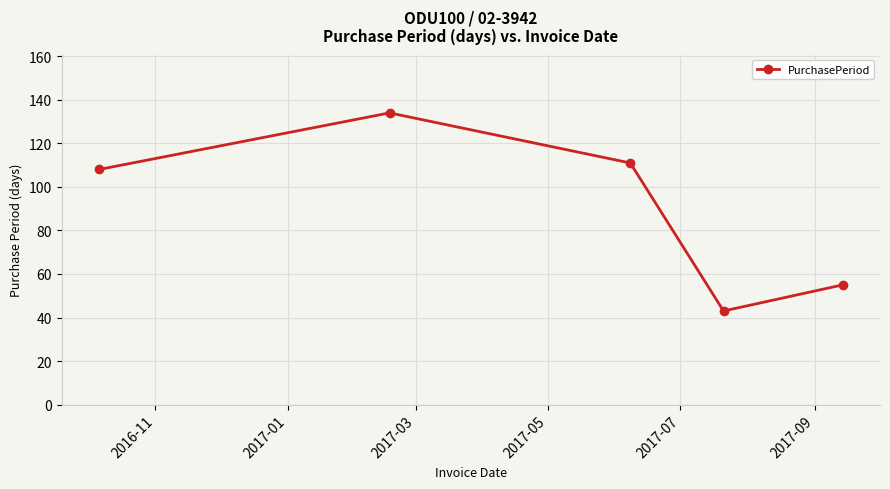

How many interior local peaks (higher than both neighbors) does the data have?

1